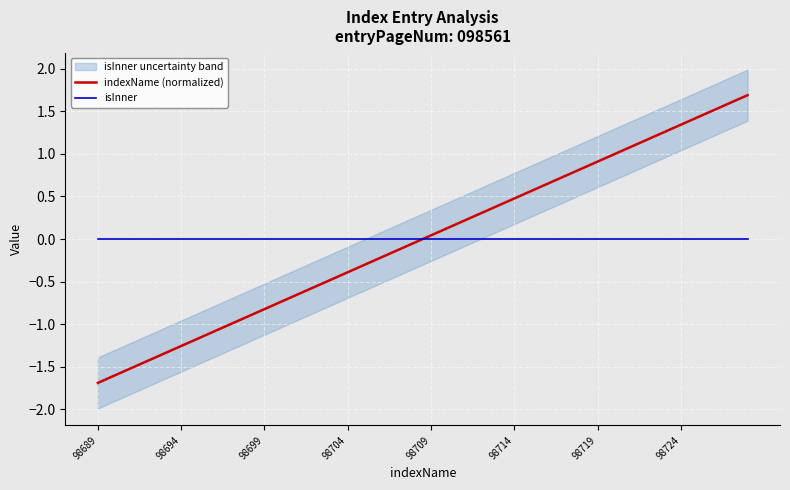

Rank the series at 37 from highest to lowest value.

indexName (normalized), isInner